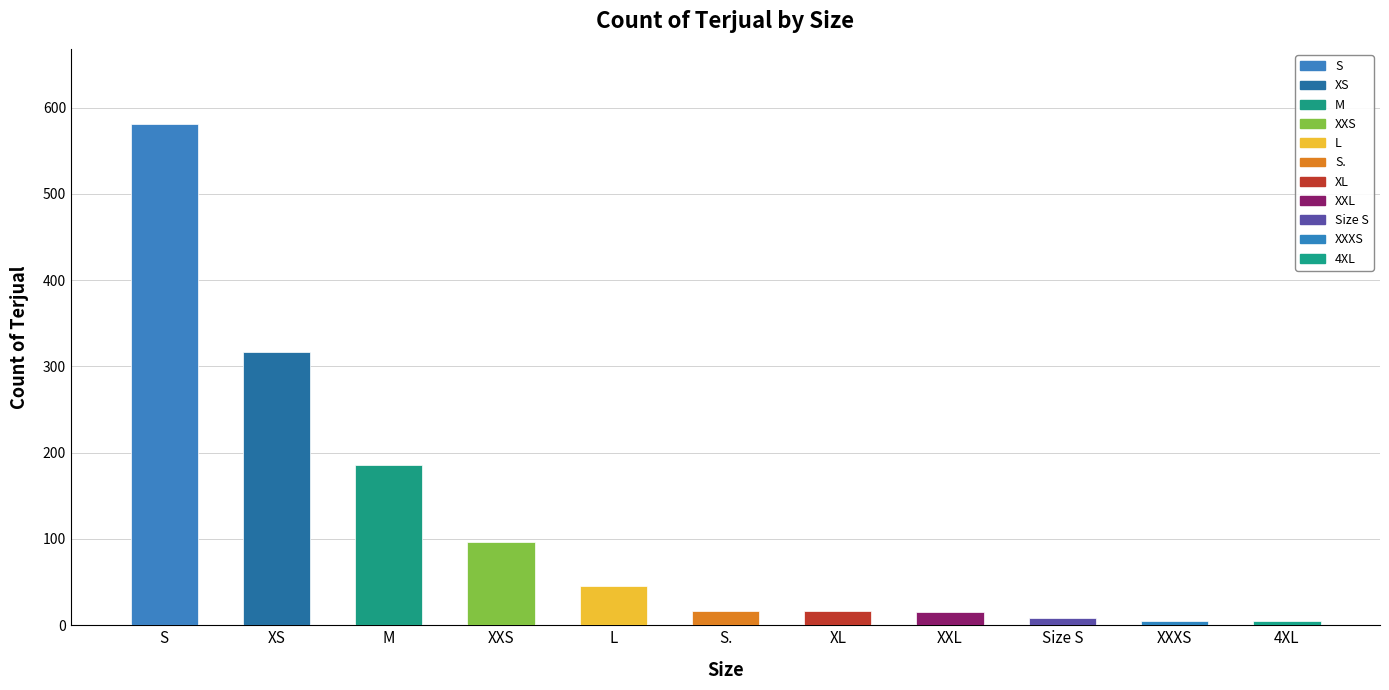

How many categories are shown in the chart?

11